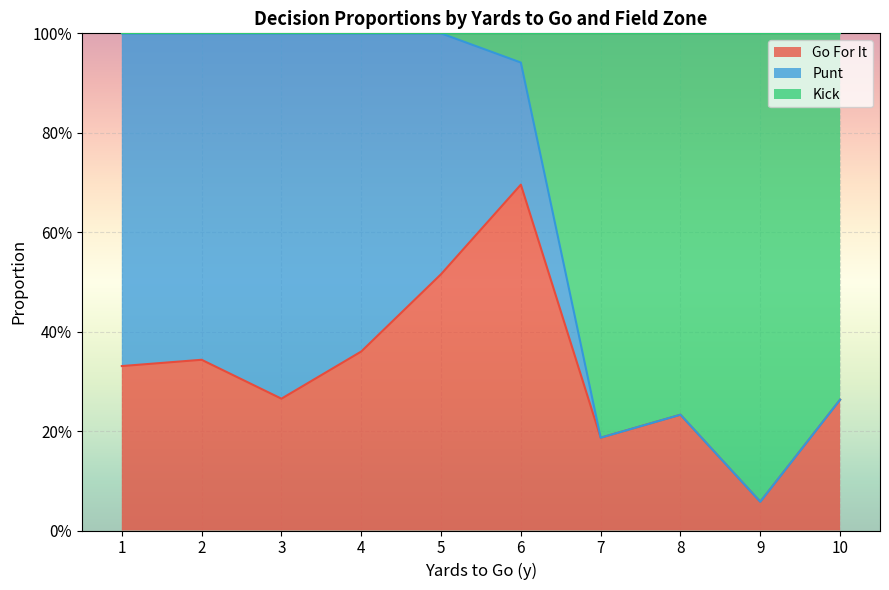

Does the chart display data point markers on the line(s)?

No